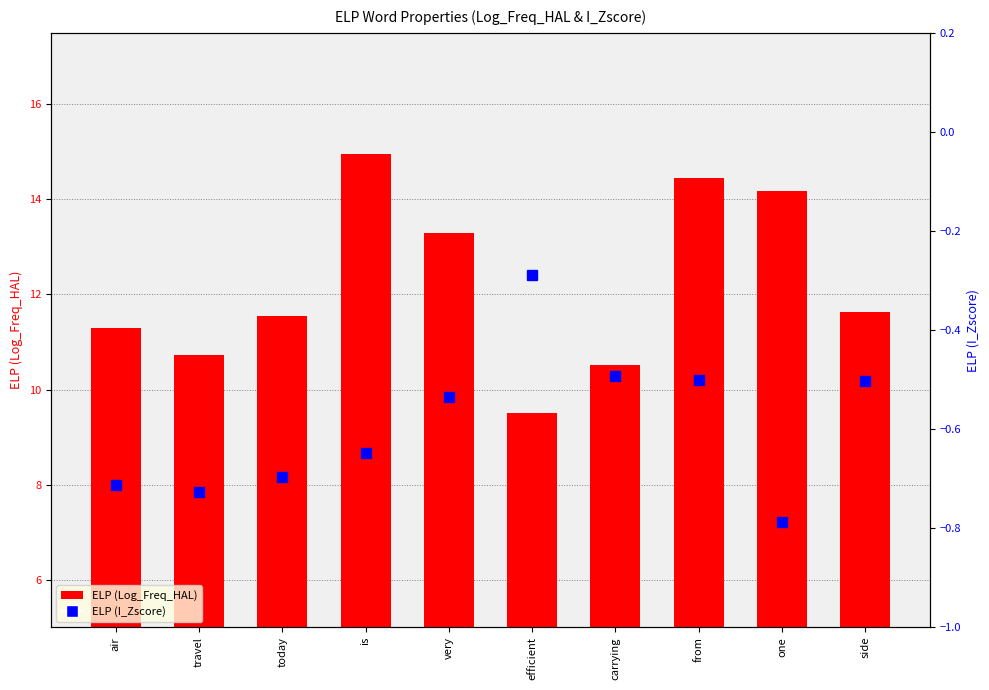

Rank the series at side from lowest to highest value.

ELP (I_Zscore), ELP (Log_Freq_HAL)